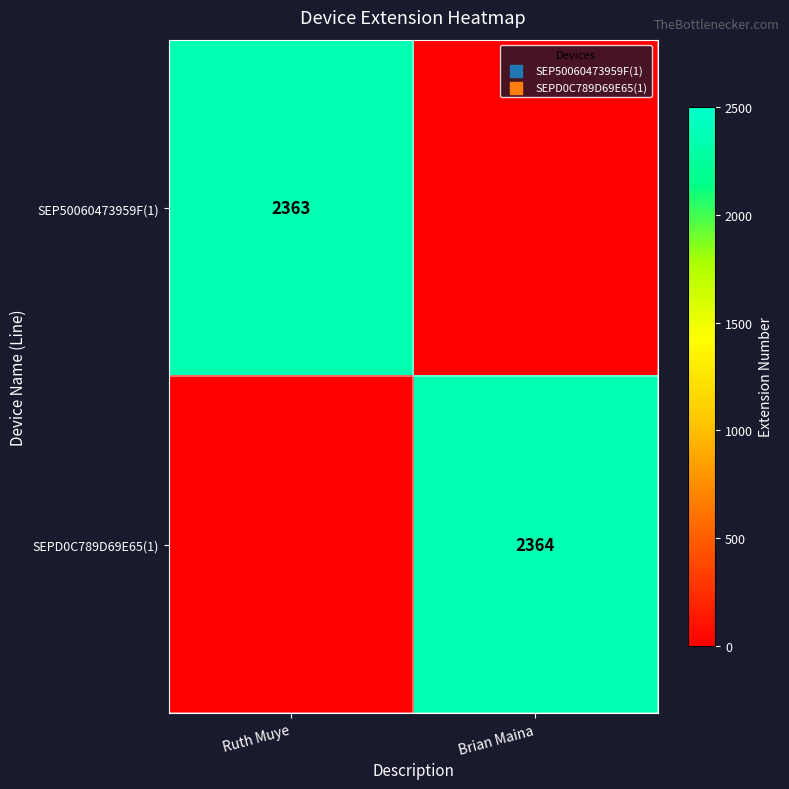

True or false: SEP50060473959F(1) has a value of 2363 at Ruth Muye.

True